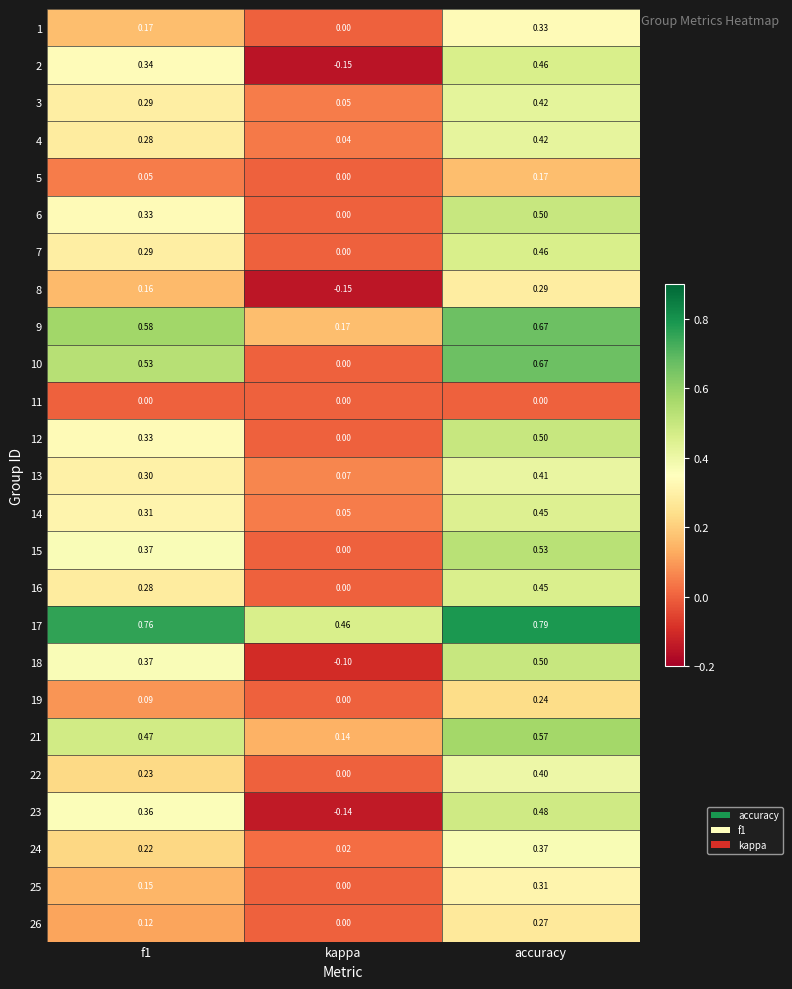

At which category is the sum across all series the highest?

accuracy